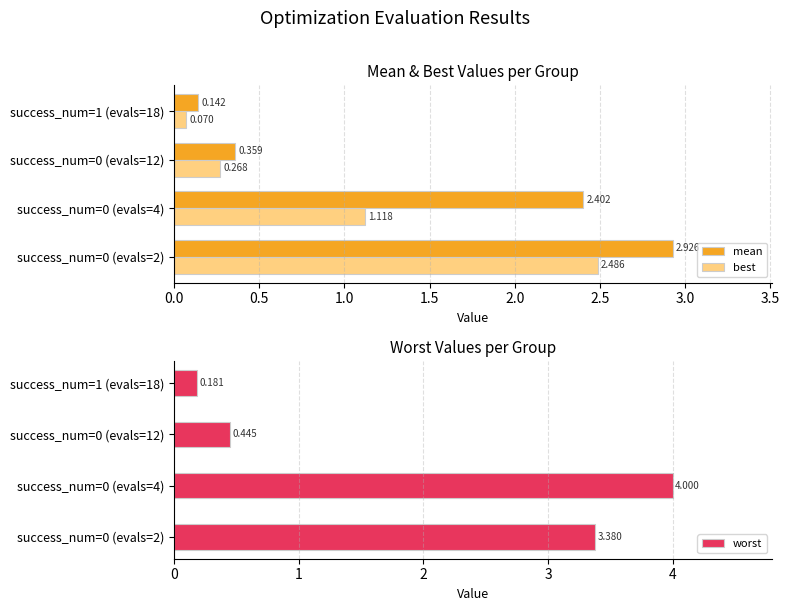

Rank the series at success_num=1 (evals=18) from highest to lowest value.

worst, mean, best